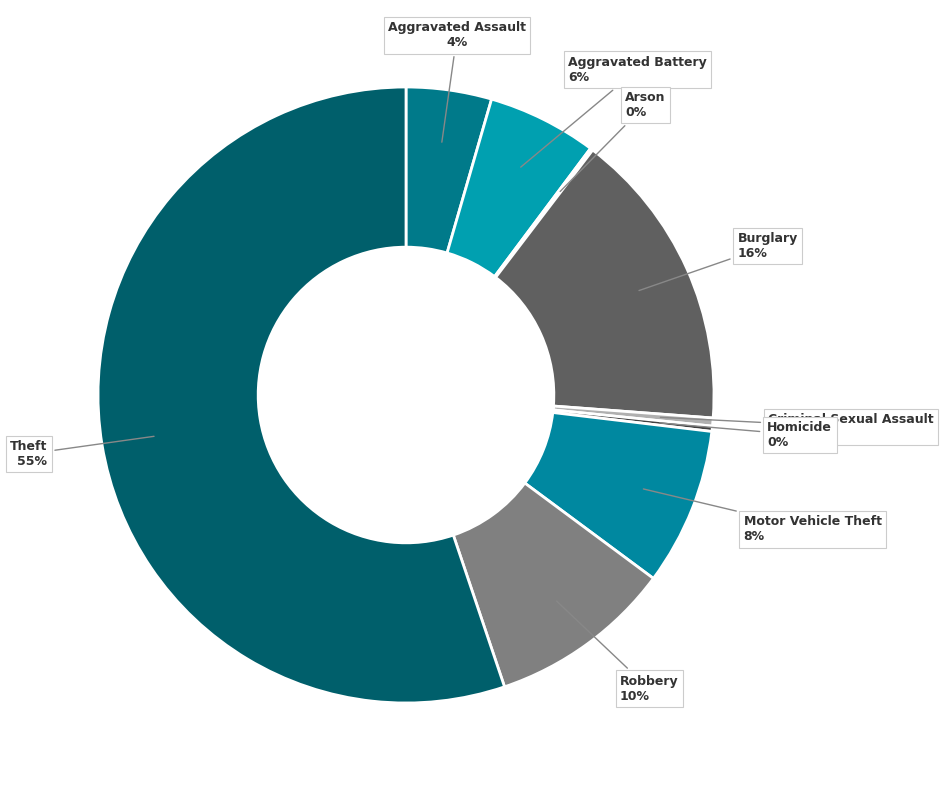

The Aggravated Assault slice represents 4% of the pie. True or false?

True